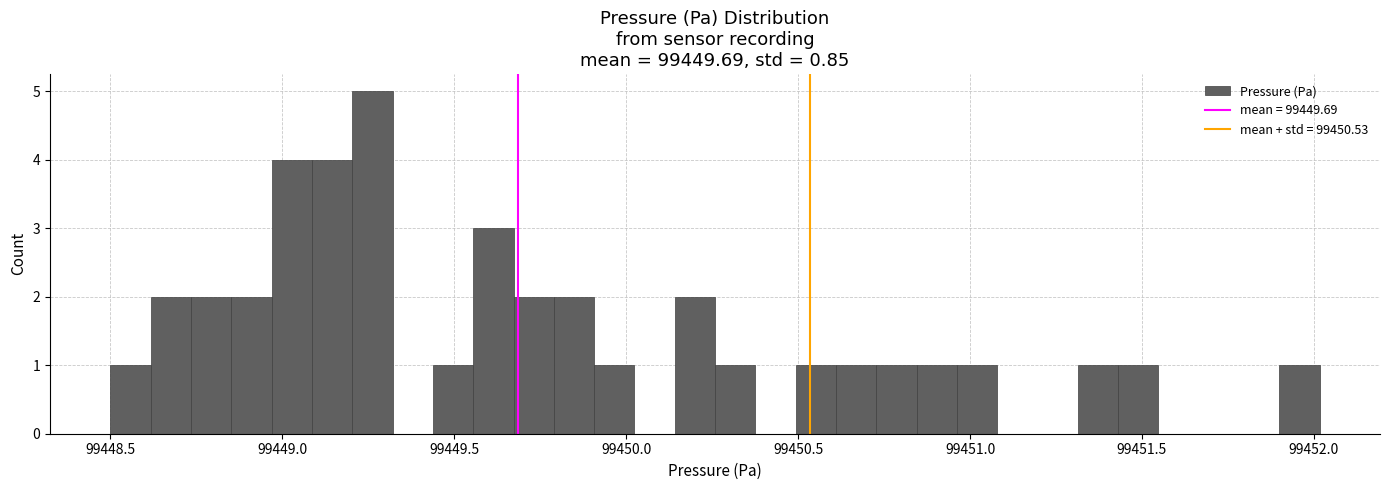

Read against the x-axis, roughly where is the centre of the tallest bar?

99449.25